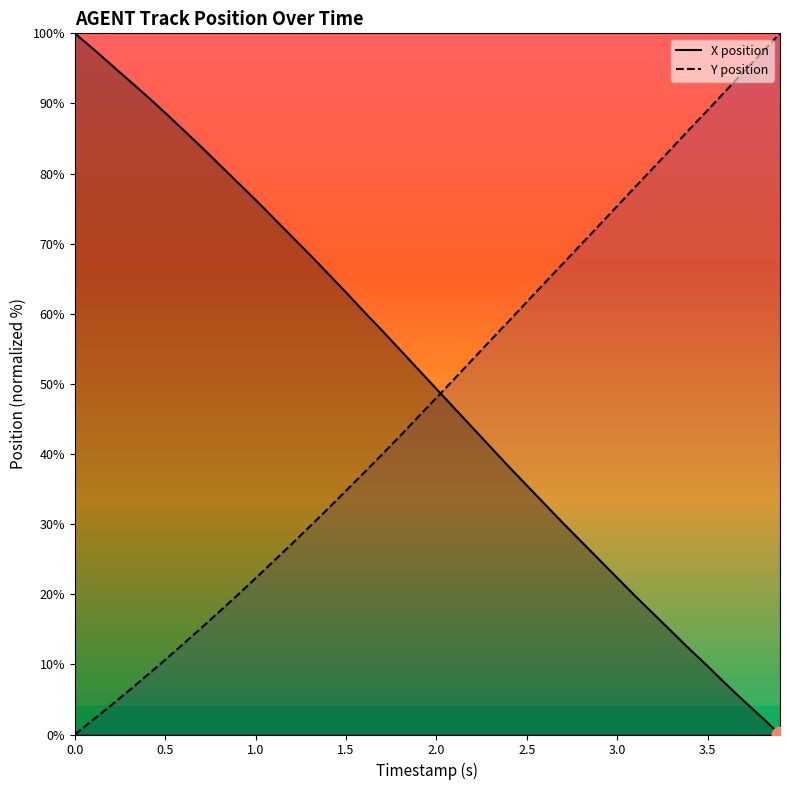

Which series has the largest total across all categories?

X